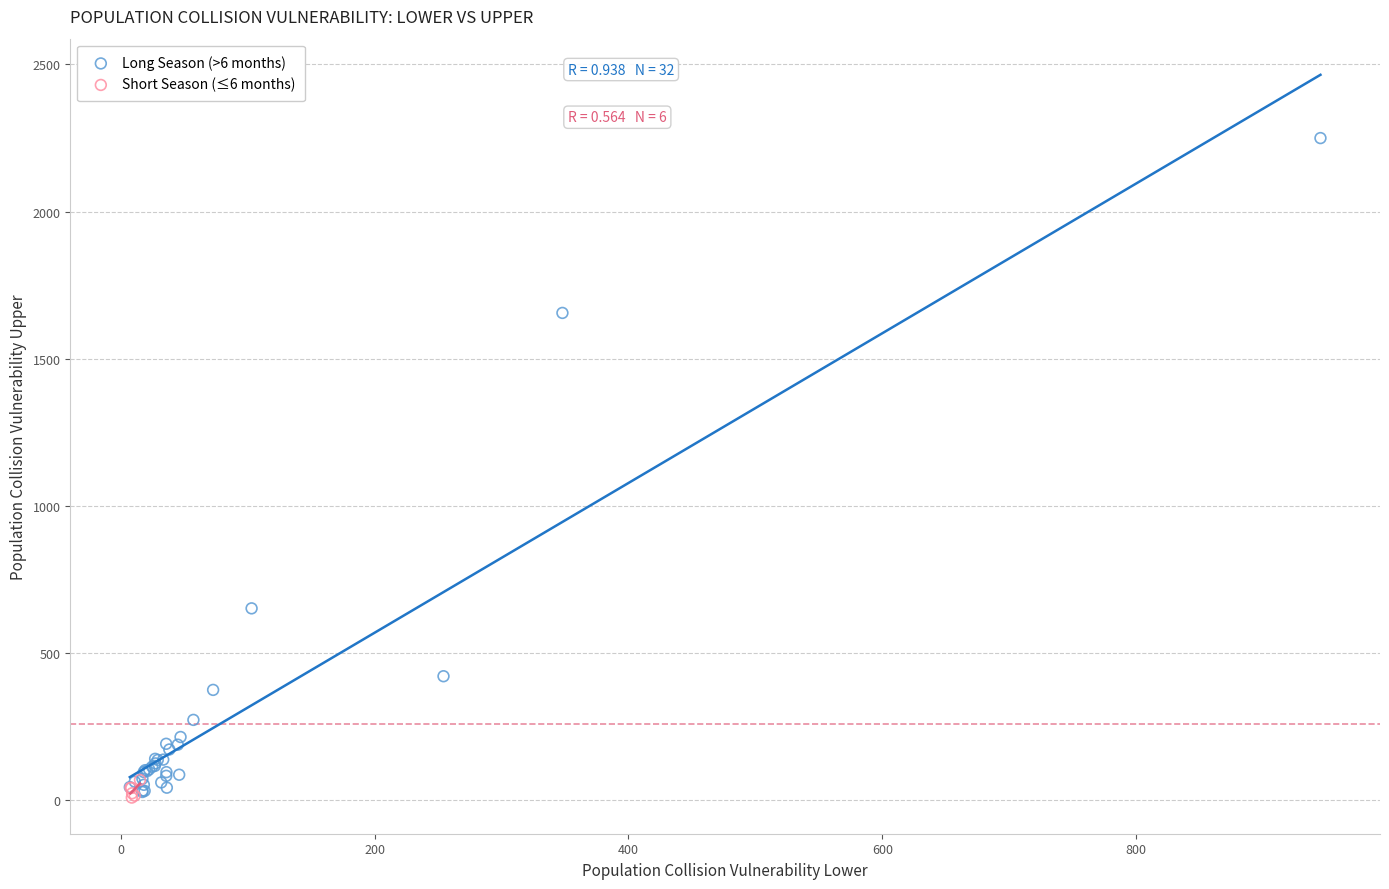

Which series reaches the maximum Y coordinate?

Long Season (>6 months)